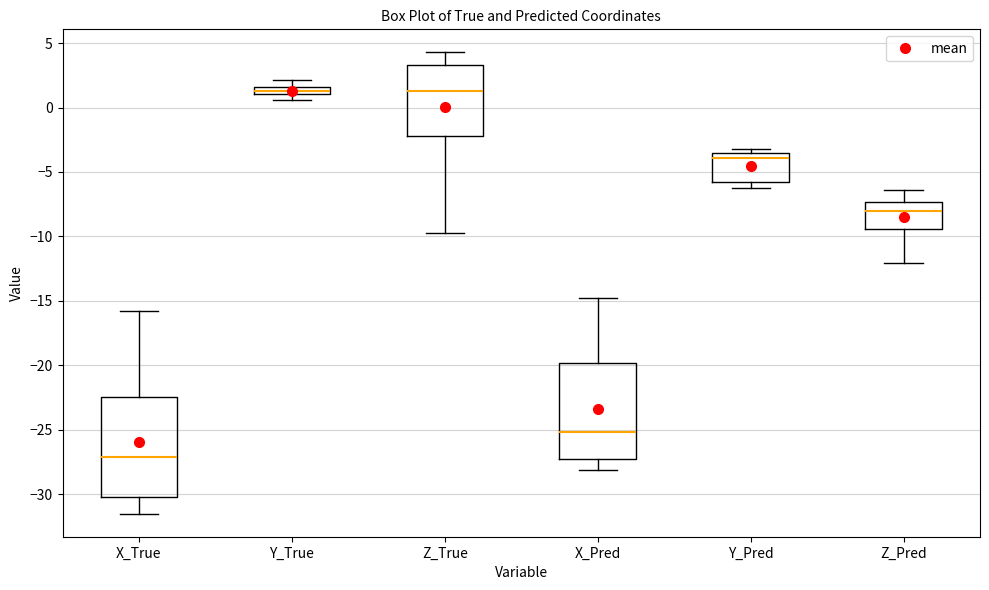

Which box has the lowest median line?

X_True